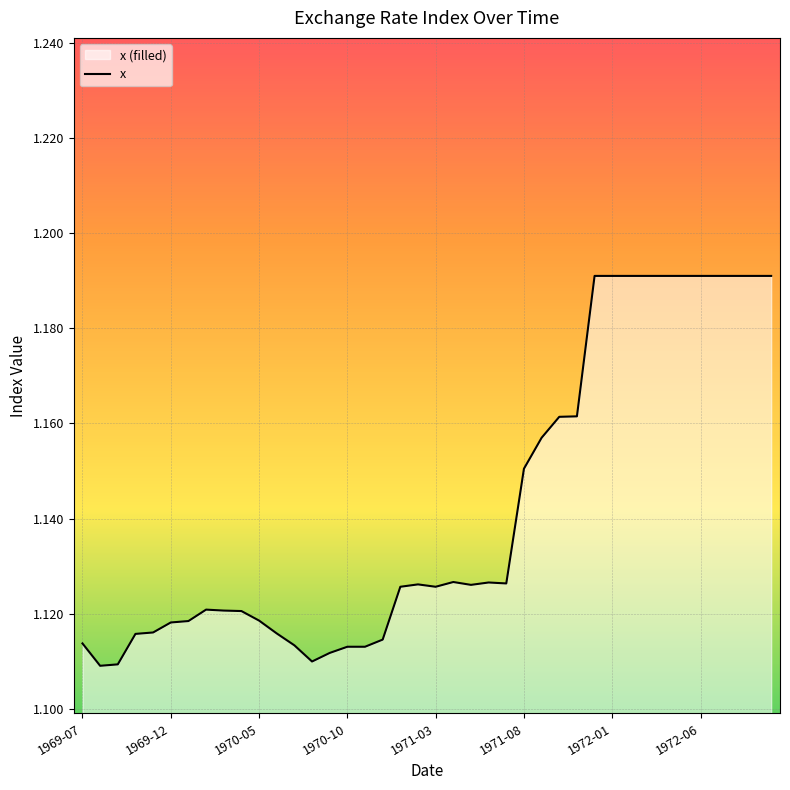

What is the greatest value displayed?

1.2